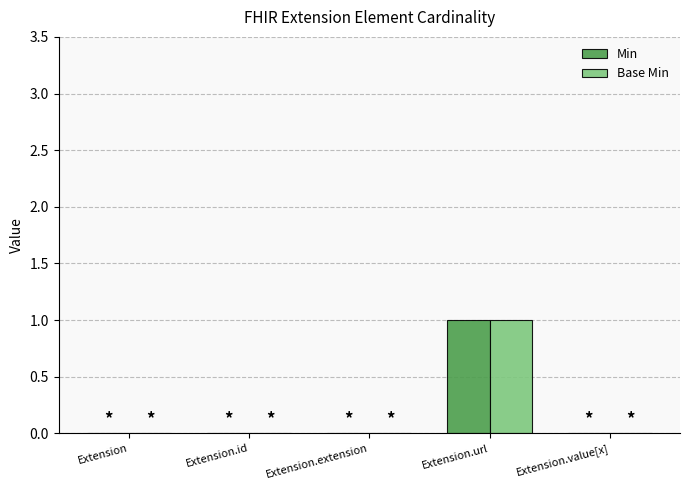

What is the highest value of the Base Min series?

1